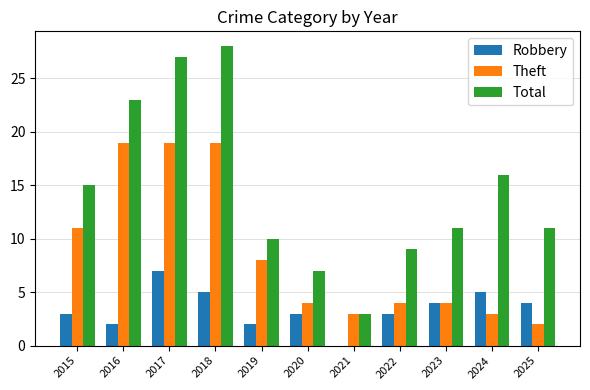

What is the highest value of the Robbery series?

7